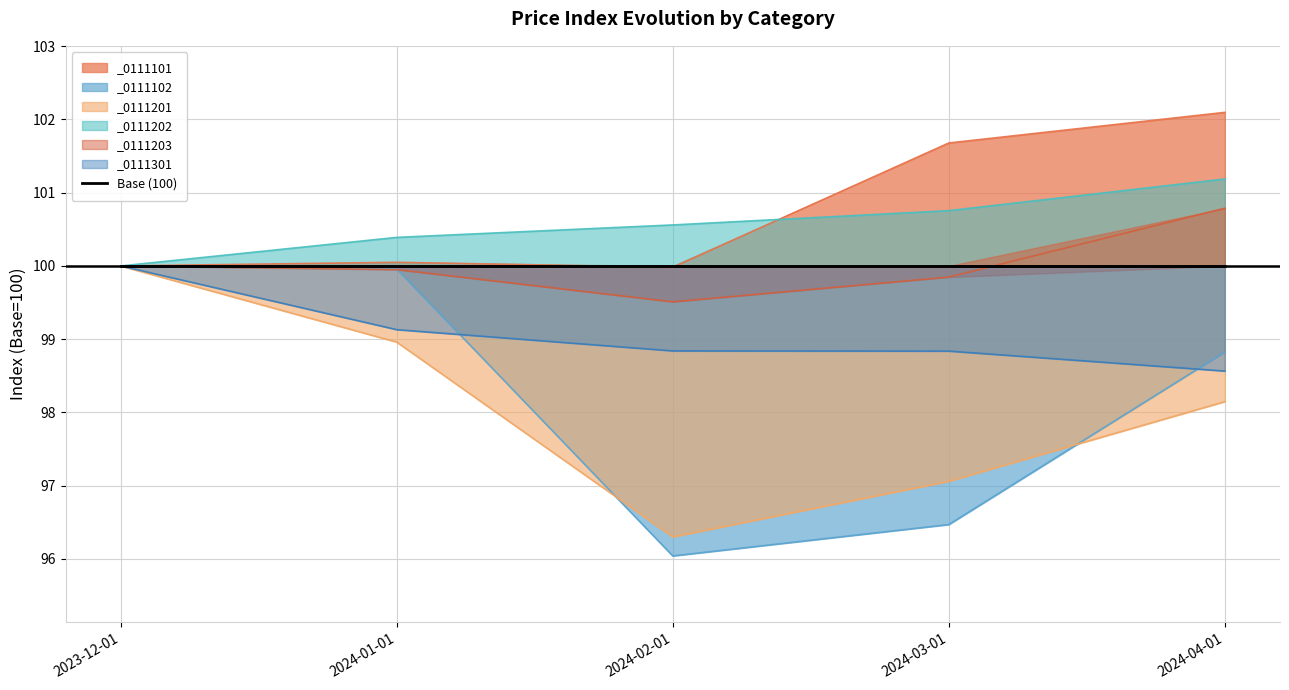

At which category does _0111201 reach its first local valley?

2024-02-01